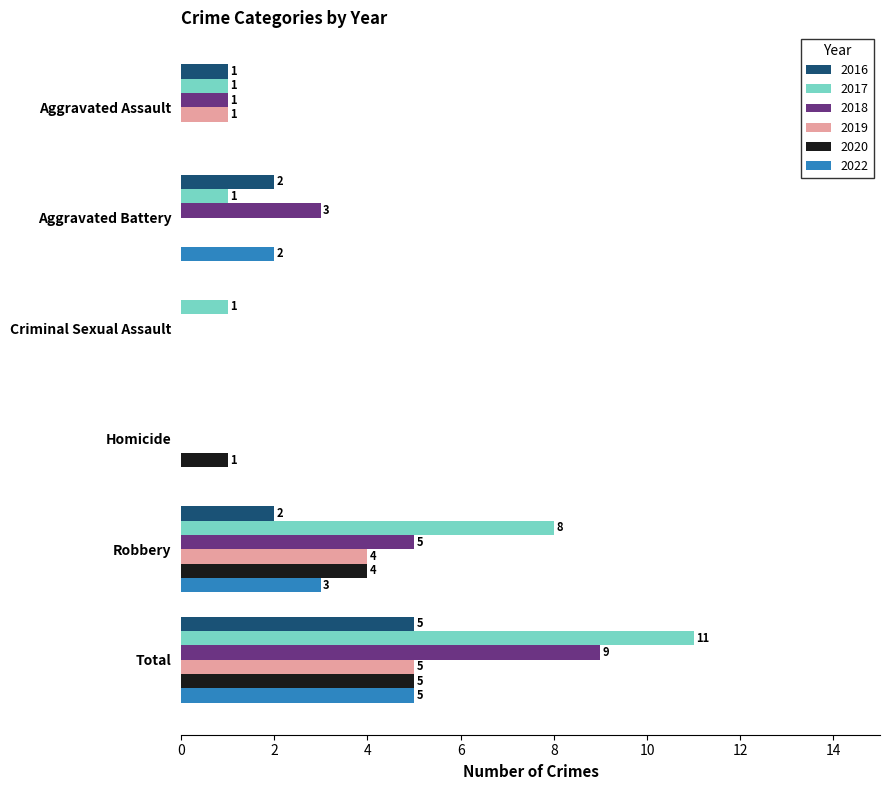

What is the greatest value displayed?

11